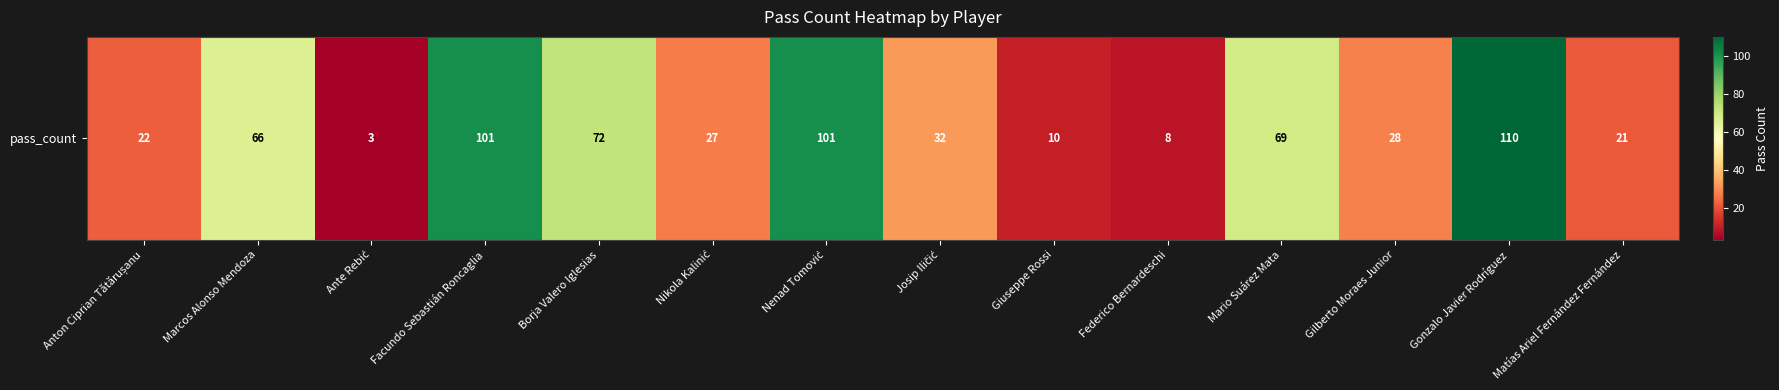

What is the change in value from Facundo Sebastián Roncaglia to Josip Iličić?

-69